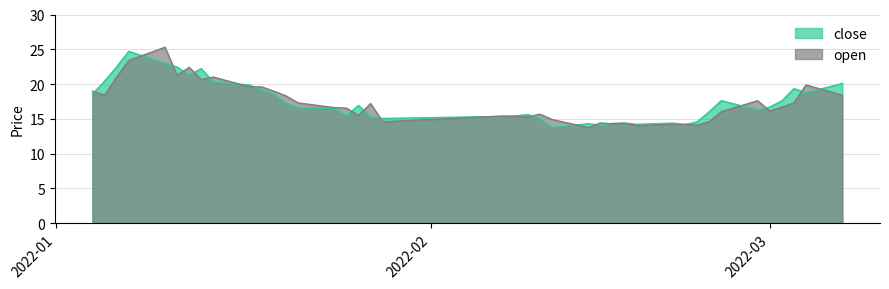

What is the average value of the open series?

17.3